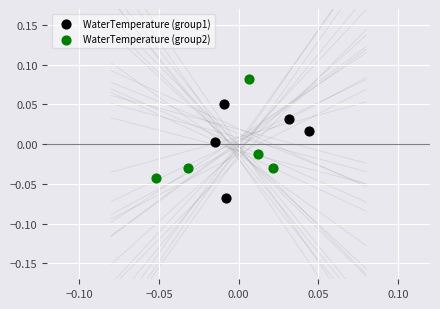

Which series reaches the maximum Y coordinate?

WaterTemperature (group2)